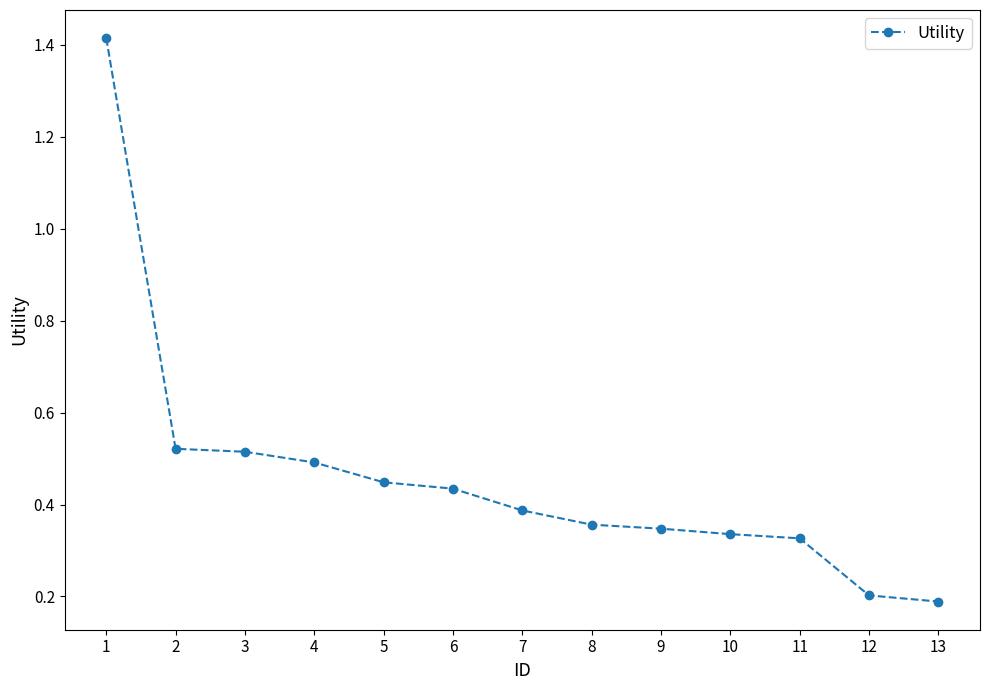

Which label corresponds to the largest value in the chart?

1